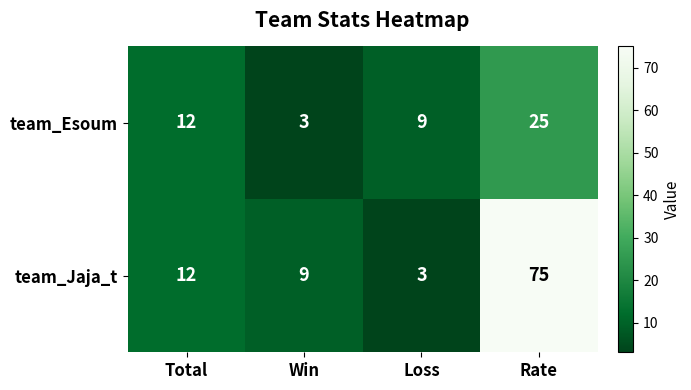

True or false: team_Jaja_t has a value of 6 at Win.

False